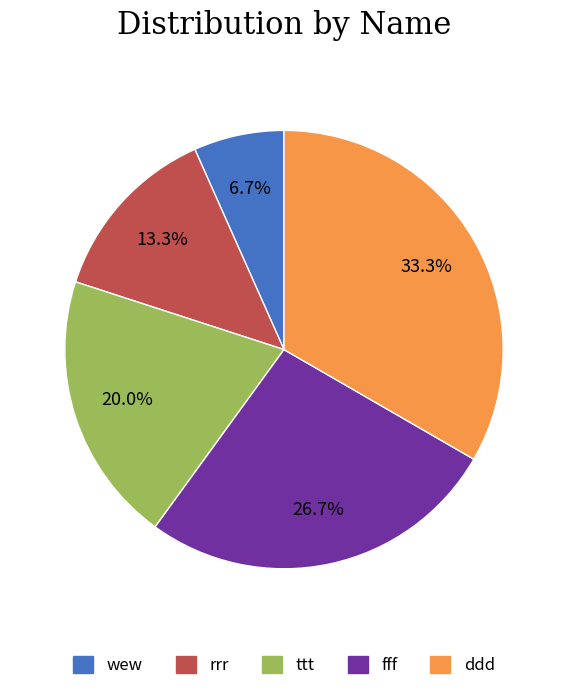

Which slice is the largest?

ddd